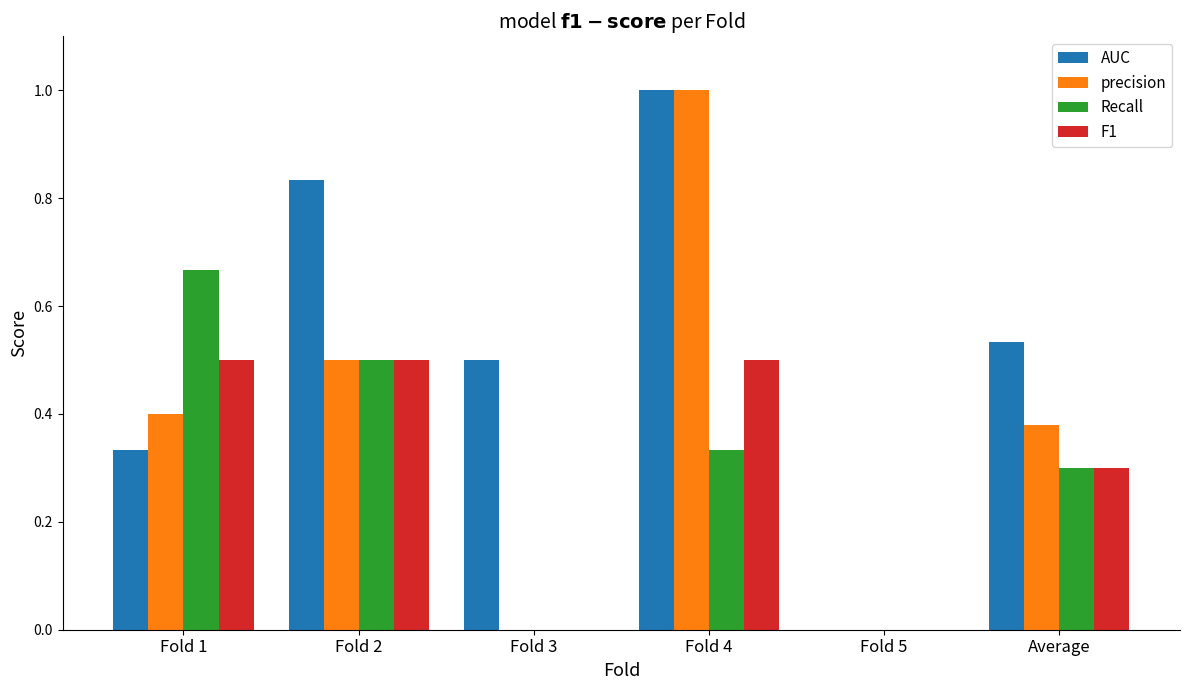

What is the greatest value displayed?

1.0